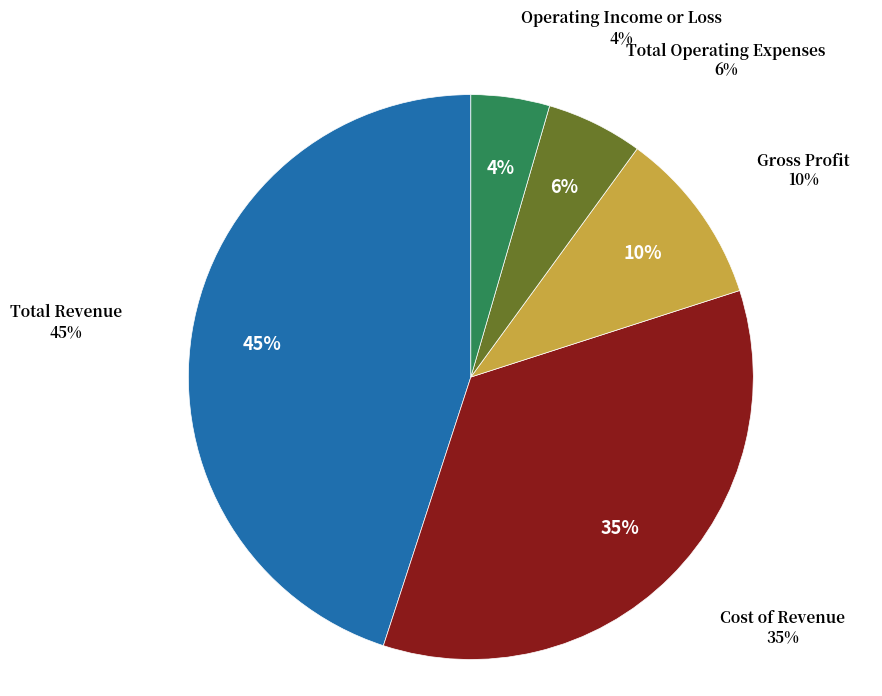

Is there any slice that represents more than half of the pie?

No